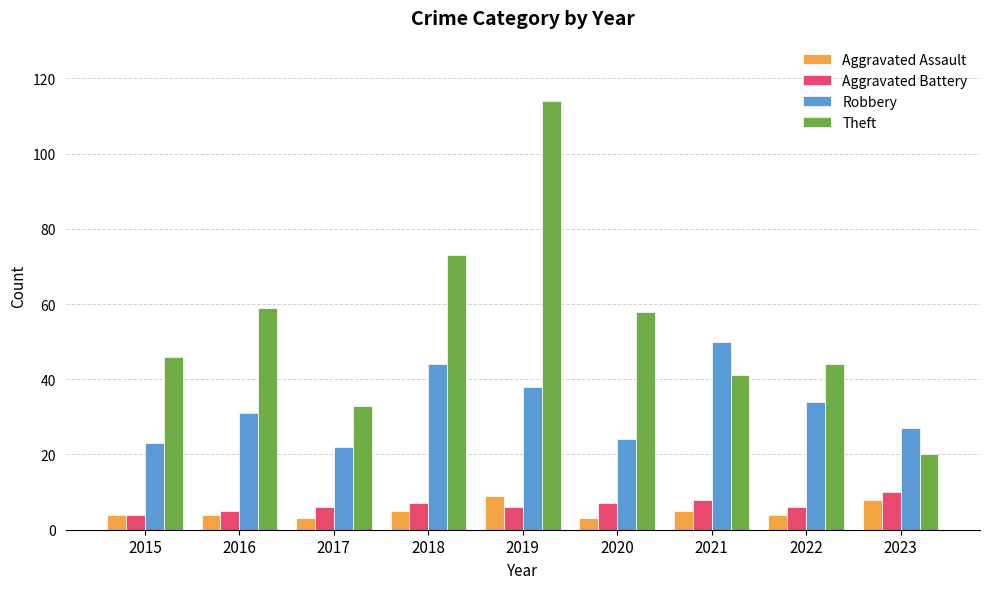

How many series are shown in this chart?

4